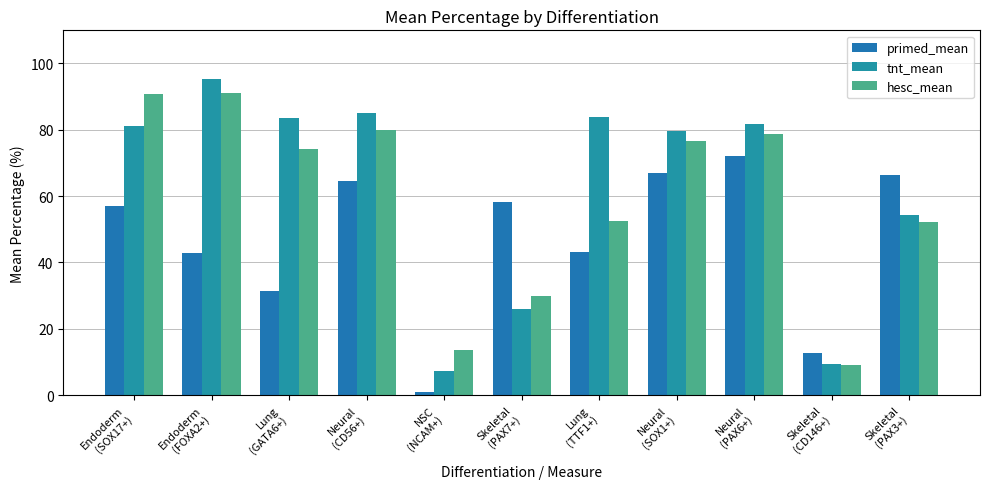

Between Endoderm
(SOX17+) and Skeletal
(PAX7+), which series saw the biggest shift?

hesc_mean